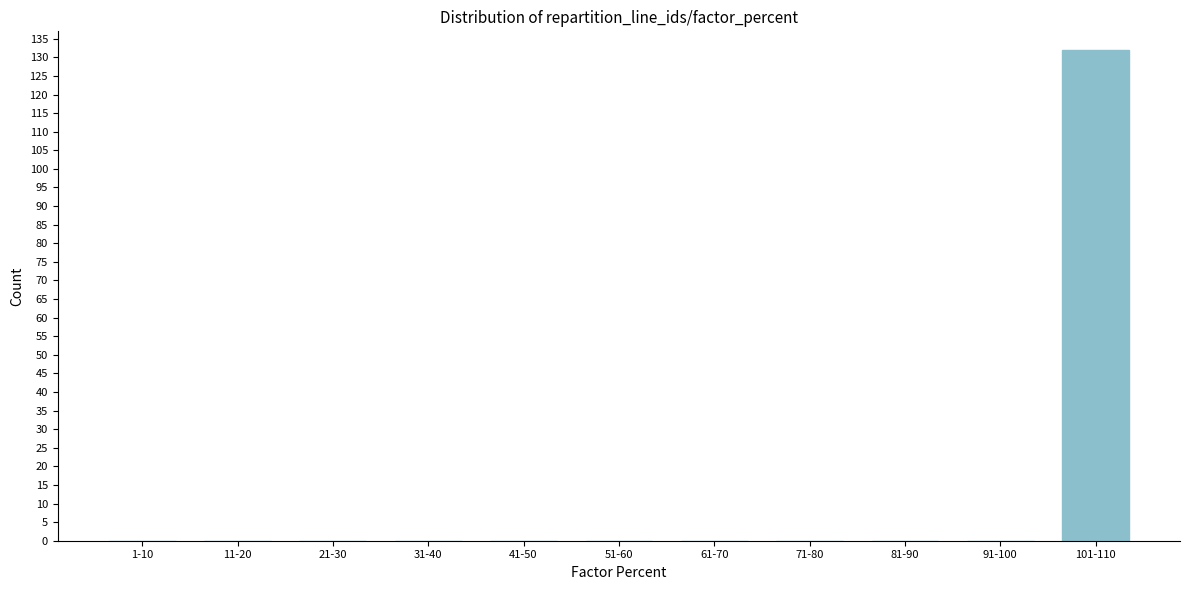

Reading left to right, transcribe all the data shown in this chart.

1-10=0	11-20=0	21-30=0	31-40=0	41-50=0	51-60=0	61-70=0	71-80=0	81-90=0	91-100=0	101-110=132